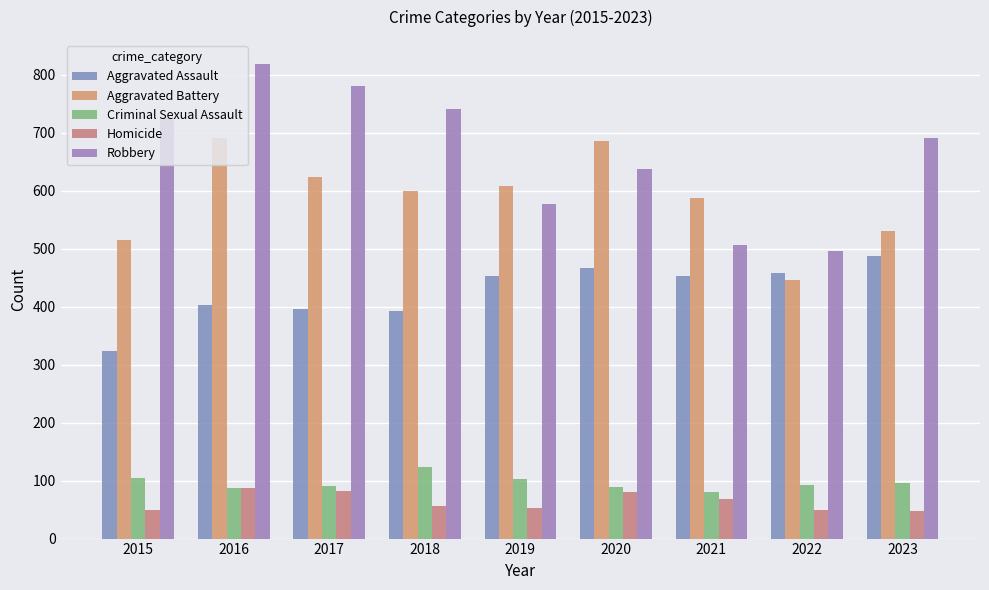

What is the difference between the maximum and minimum values in the Homicide series?

39